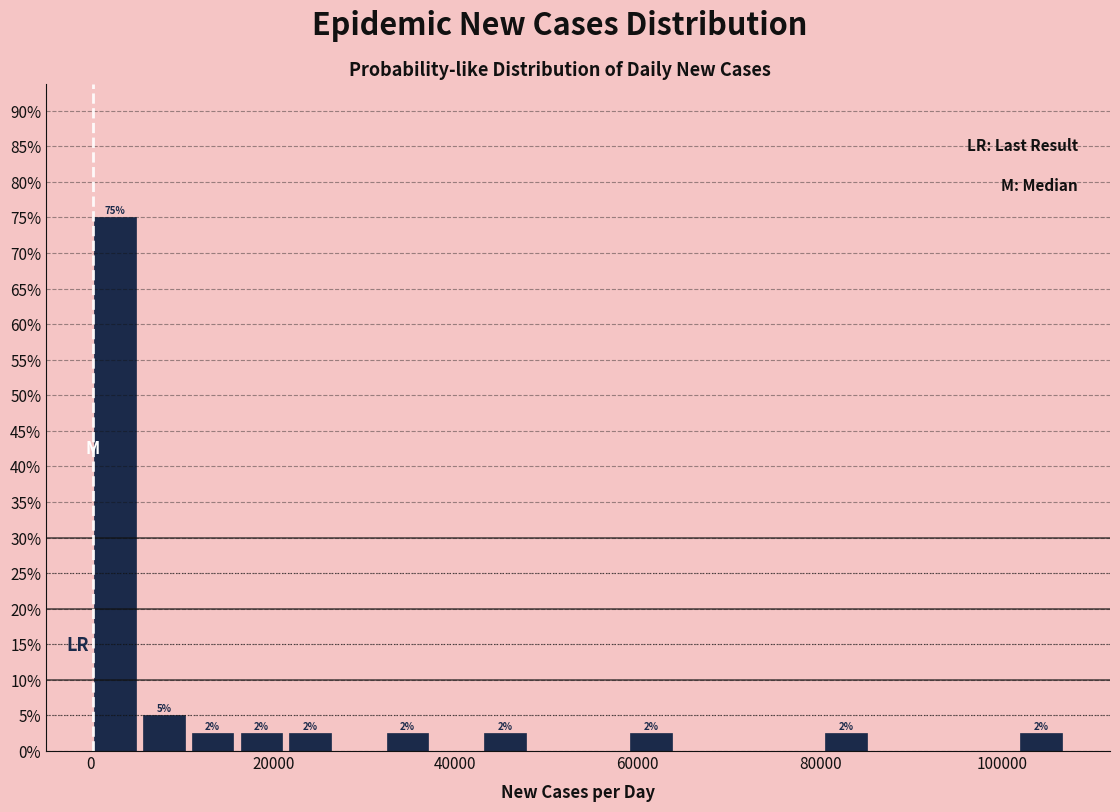

Read against the x-axis, roughly where is the centre of the tallest bar?

2000